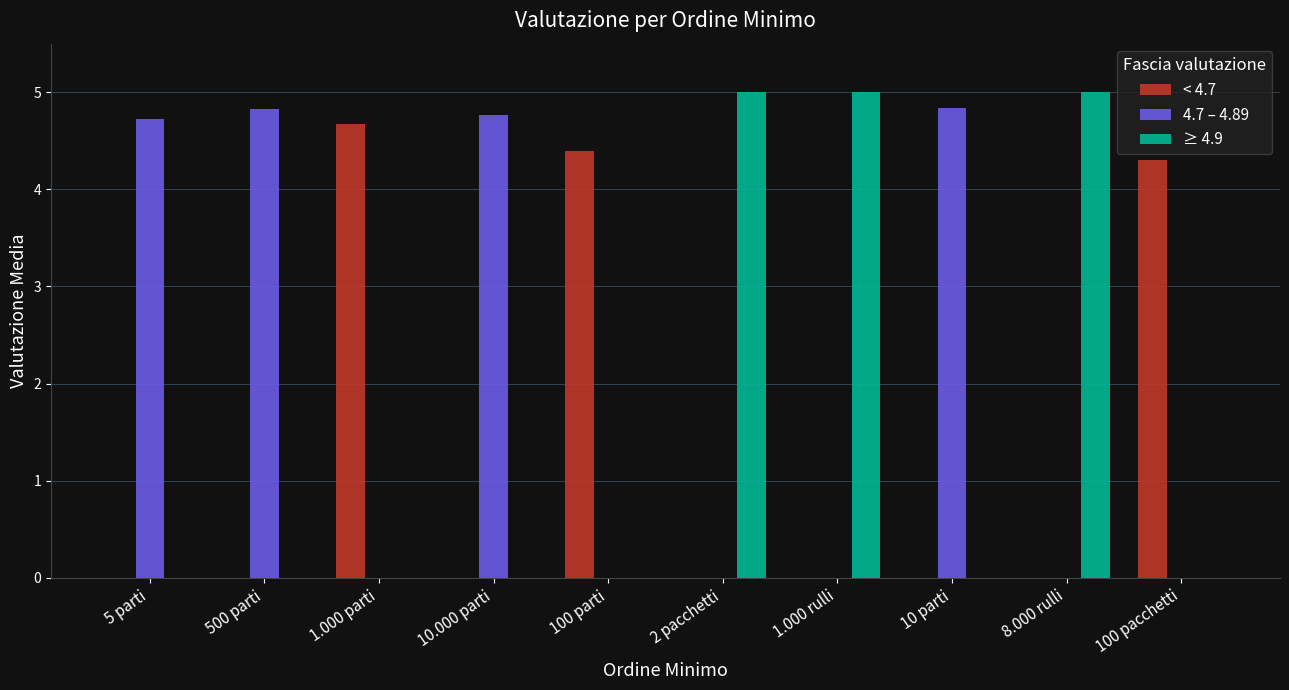

What is the sum of all < 4.7 values?

13.4